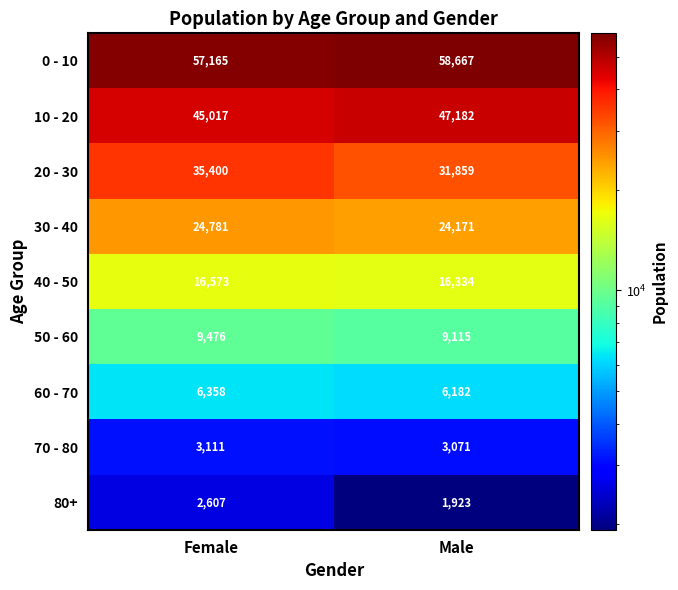

Which series has the widest spread of values?

20 - 30